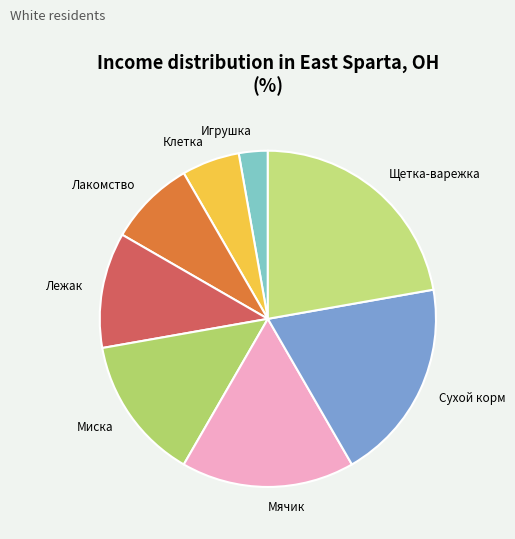

Does any single category account for the majority?

No